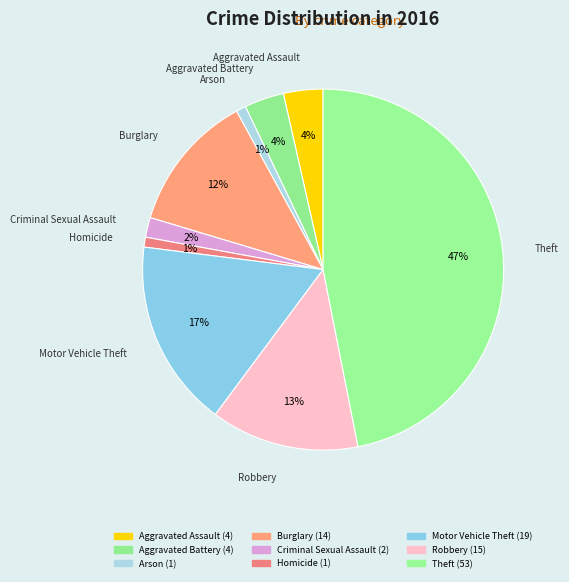

How many slices are in this pie chart?

9